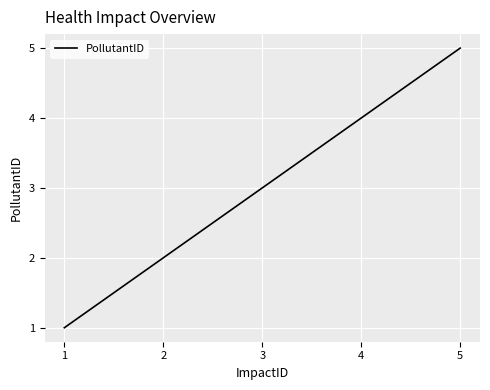

At which label is the value closest to 3?

3